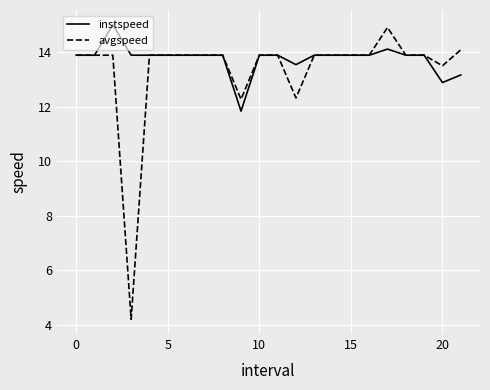

What is the greatest value displayed?

15.0